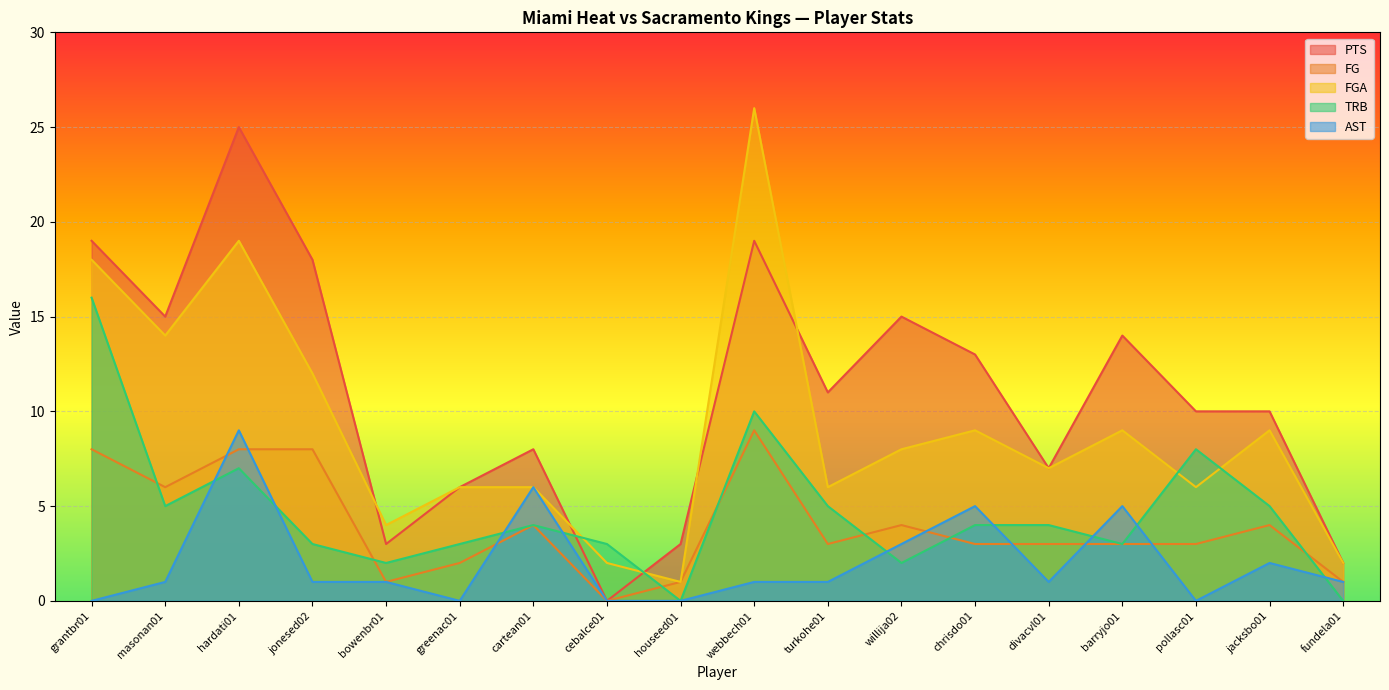

What is the difference between the second highest and second lowest values in the FG series?

7